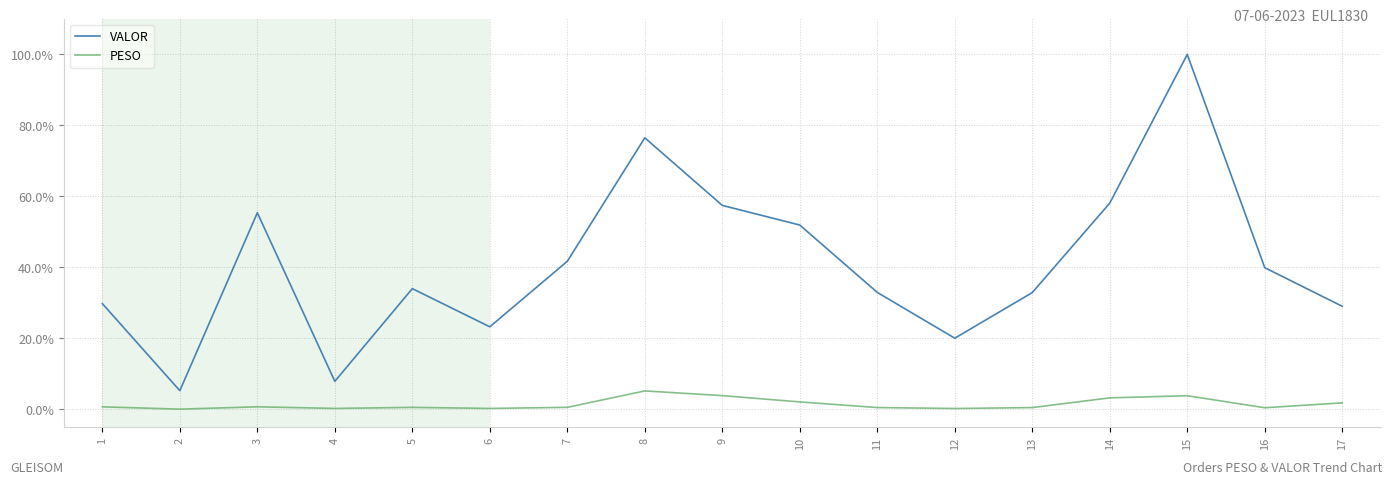

Where is the first local maximum for VALOR?

3